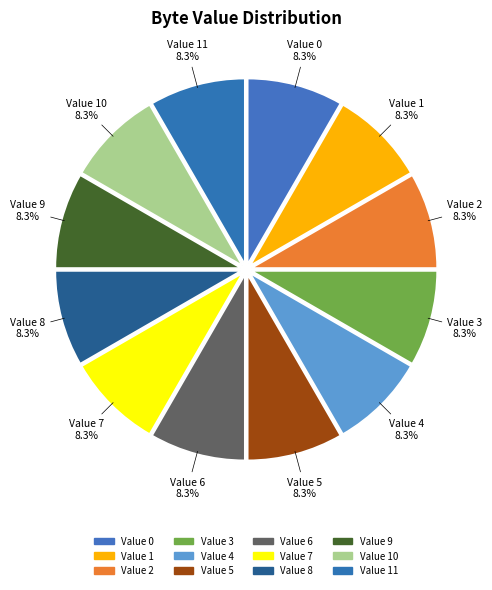

How many segments does this pie chart have?

12